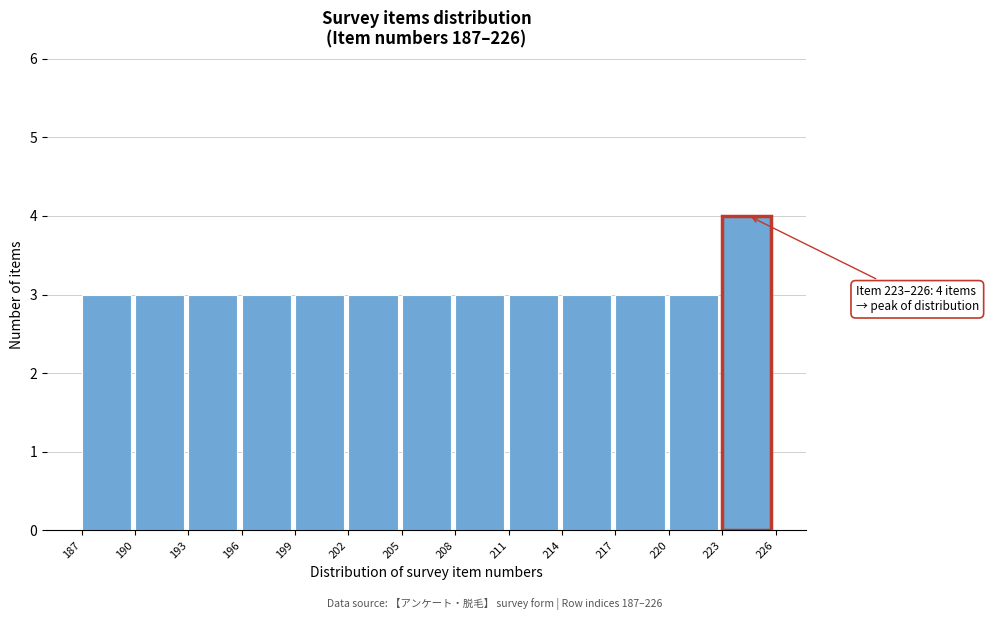

Over which range of the x-axis is the bar tallest?

223 to 226